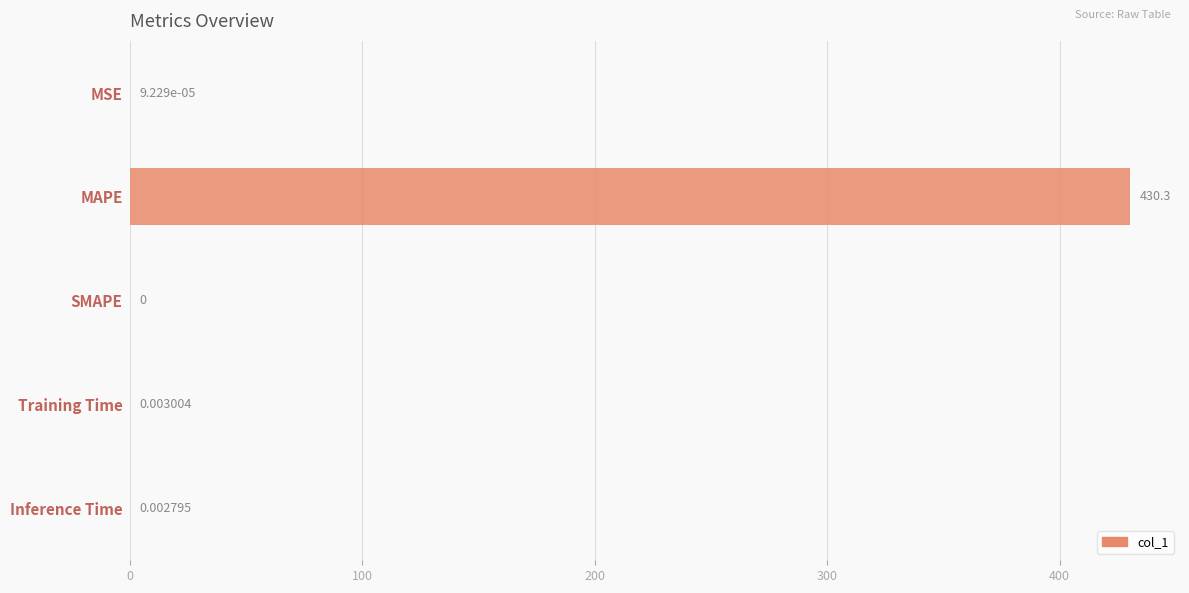

Which category has the highest value across all series?

MAPE